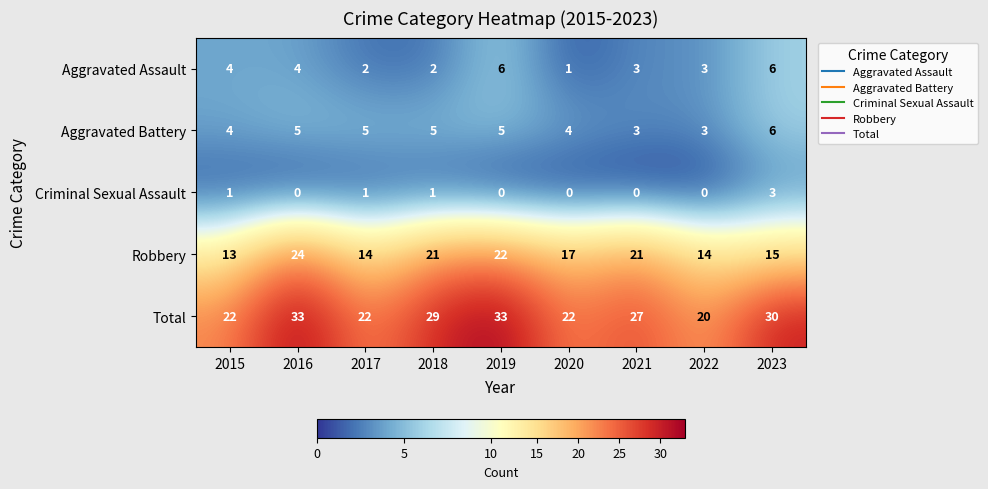

What is the difference between the Robbery values at 2019 and 2020?

5